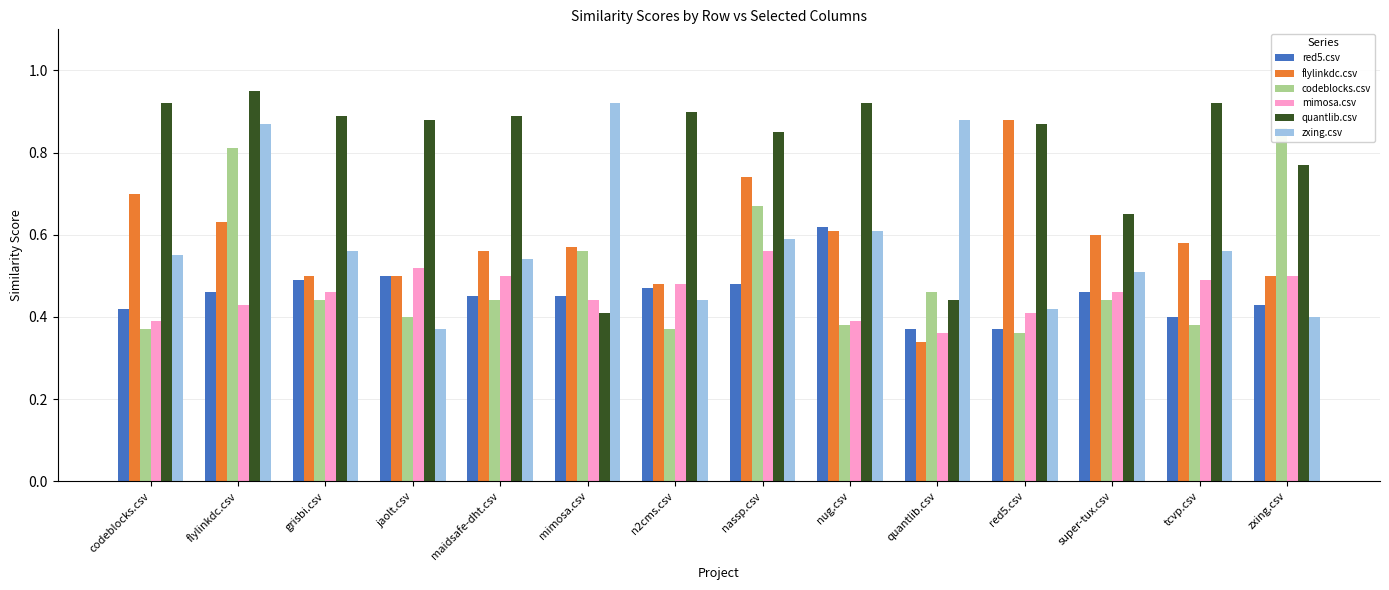

What is the value of the quantlib.csv bar at the 7th from the left?

0.9